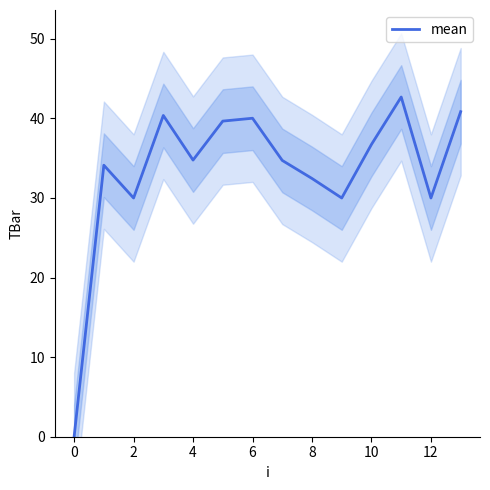

What is the change in value from 9 to 11?

+12.7